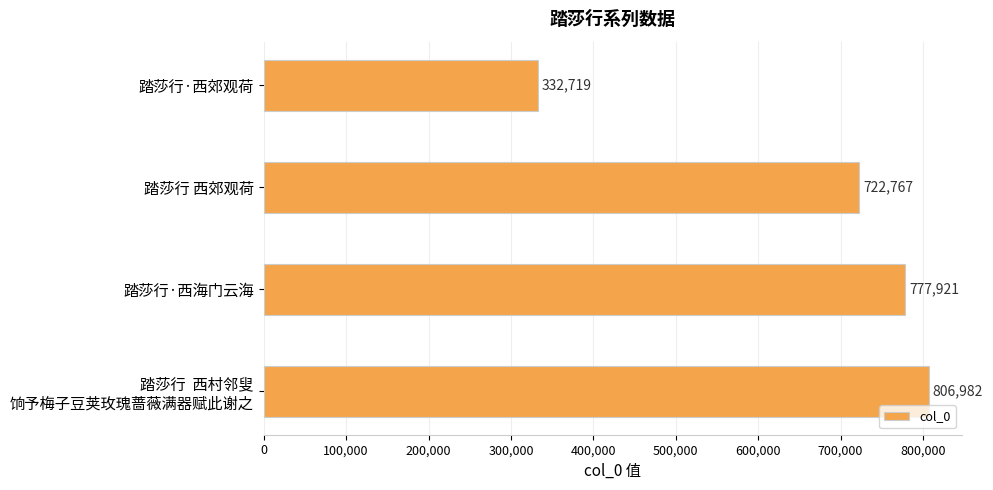

List the labels in order of value, largest first.

踏莎行  西村邻叟
饷予梅子豆荚玫瑰蔷薇满器赋此谢之, 踏莎行·西海门云海, 踏莎行 西郊观荷, 踏莎行·西郊观荷